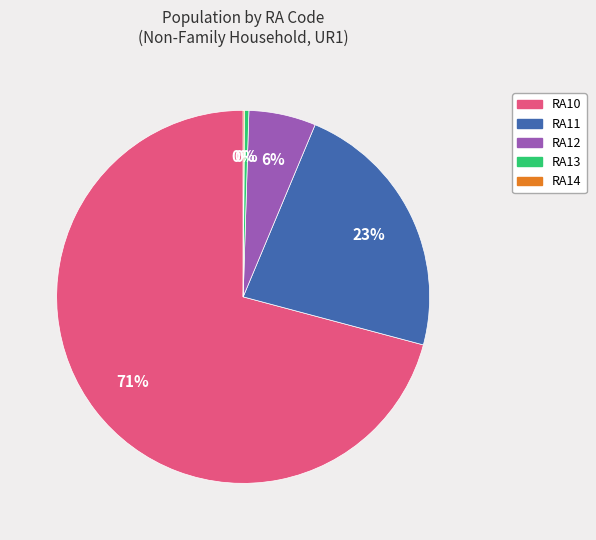

What is the largest slice in the pie chart?

RA10